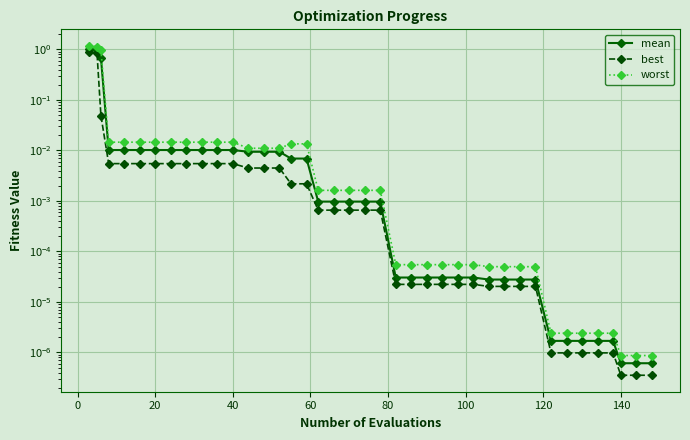

What is the average value of the mean series?

0.1